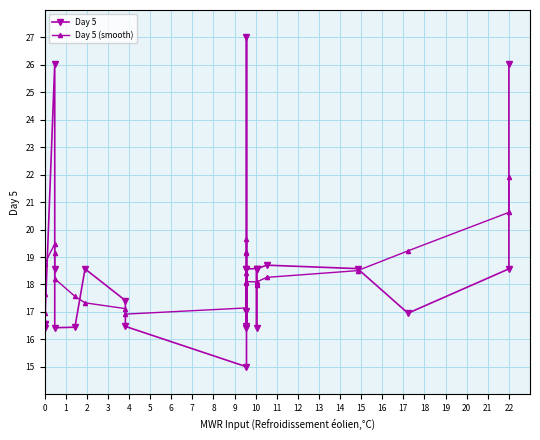

Between 0 and 12, which is larger?

12